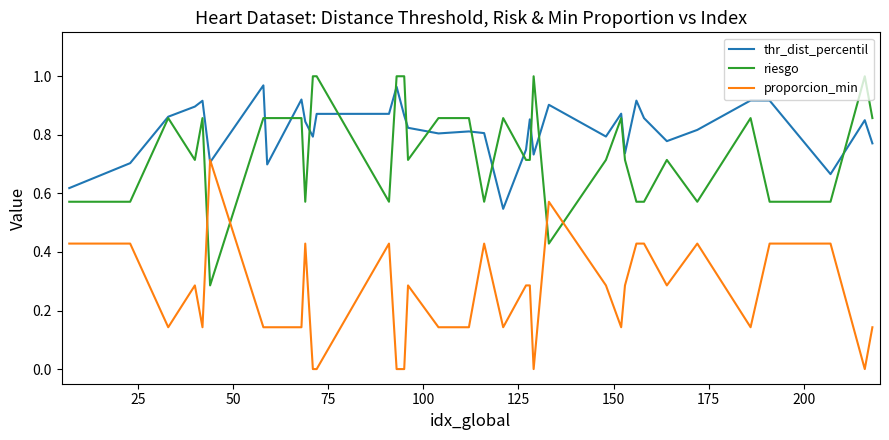

Which series has the largest total across all categories?

thr_dist_percentil